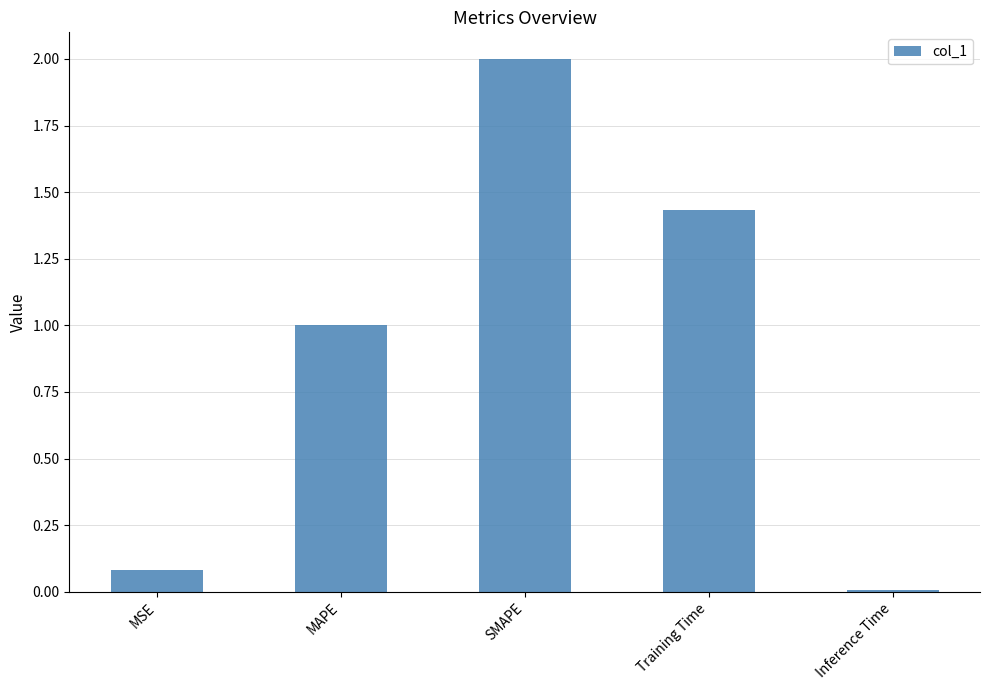

Where does the data first go above 1?

MAPE